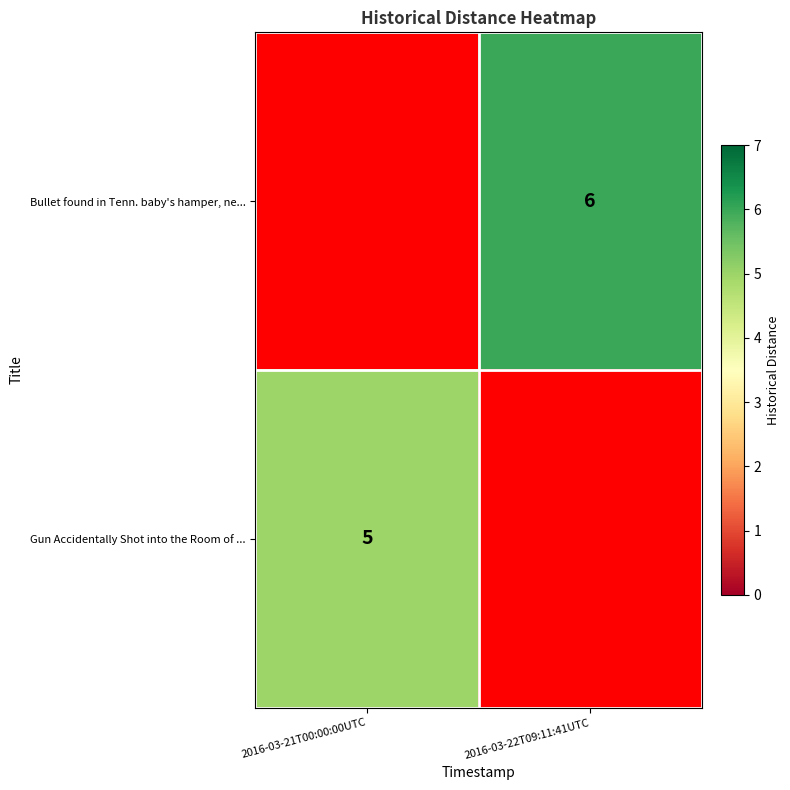

How many series are shown in this chart?

2